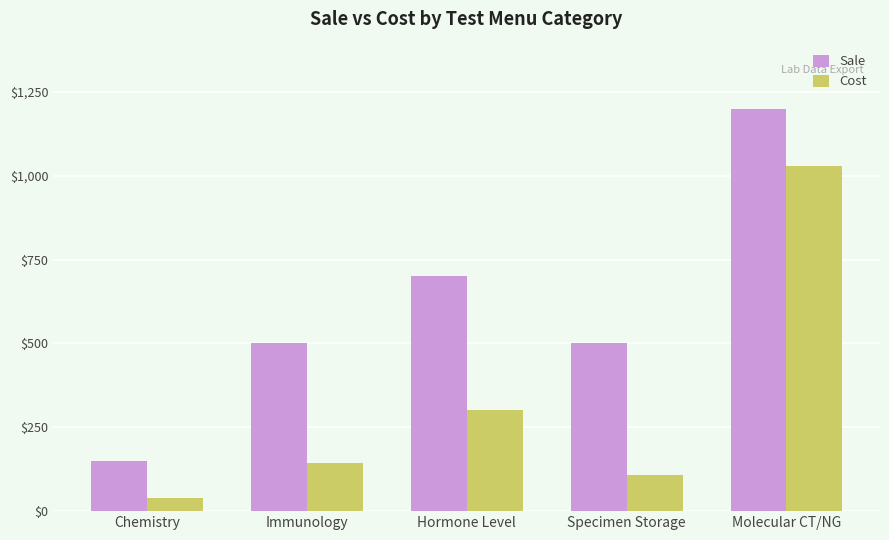

Count the number of categories in the chart.

5